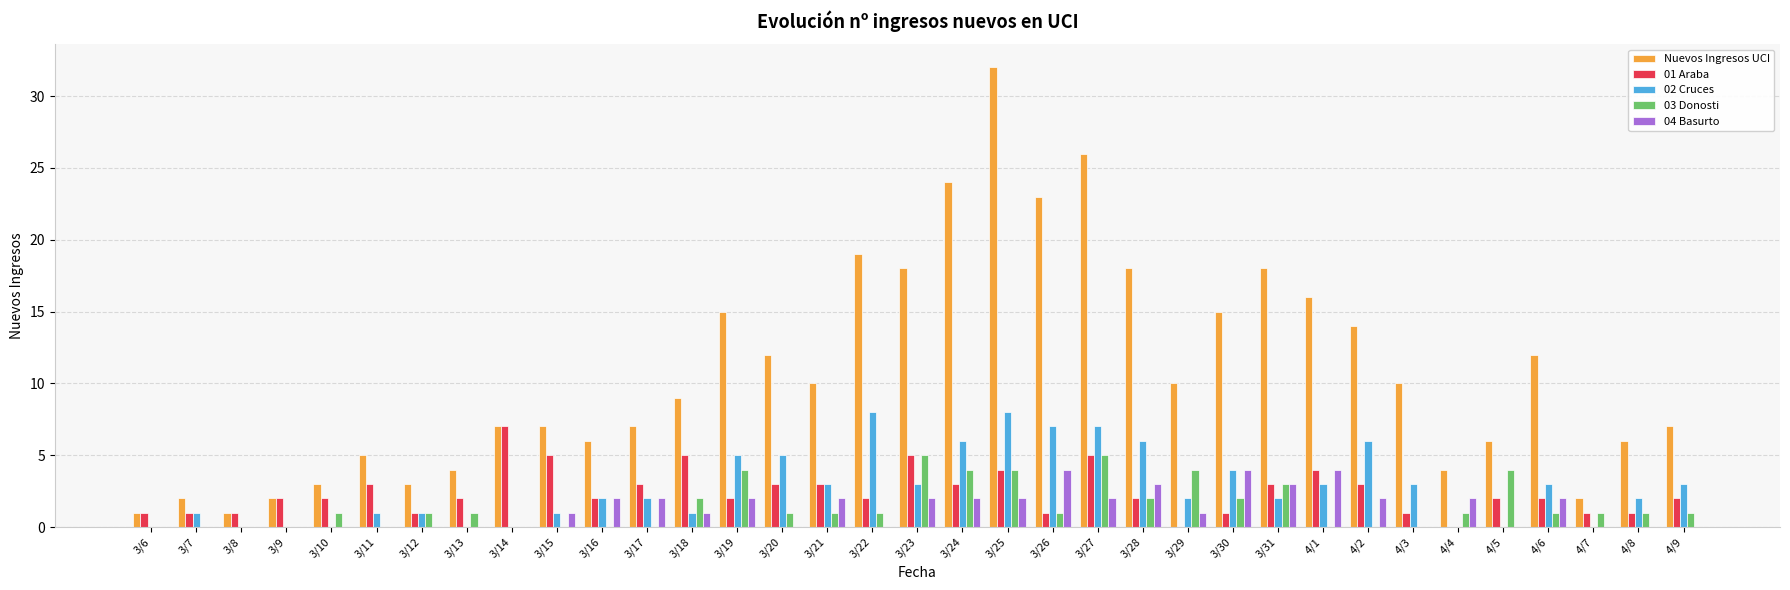

At which category is the sum across all series the highest?

3/25